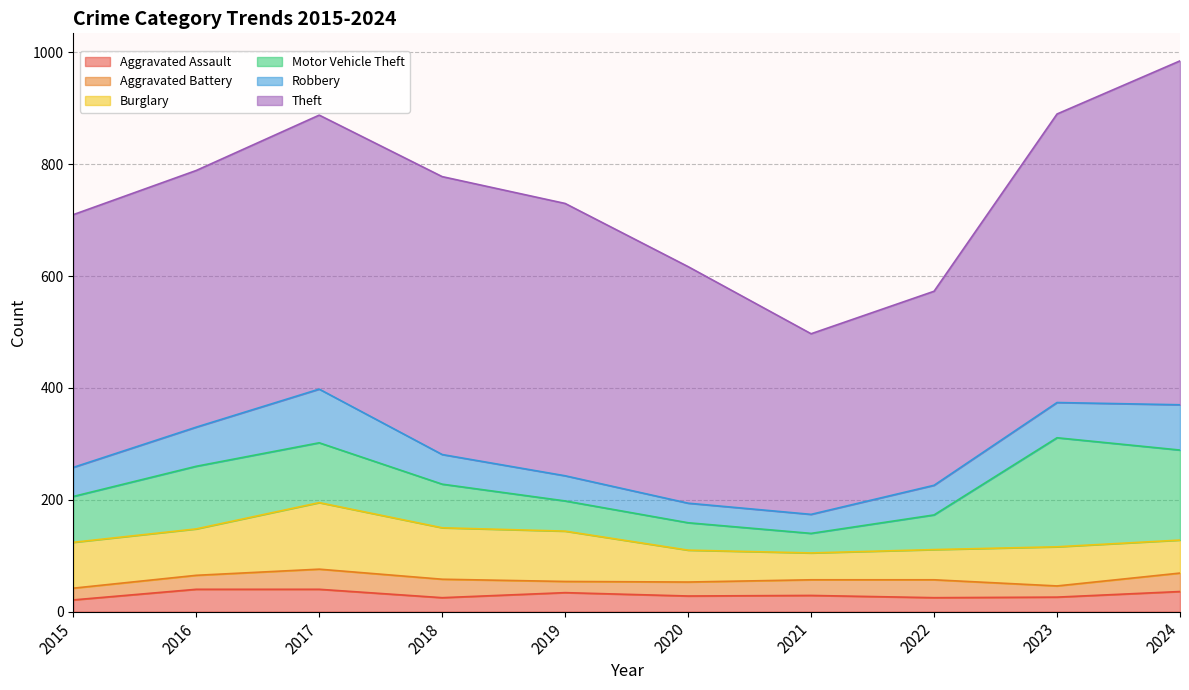

What is the value of the Burglary point at the 3rd from the left?

119